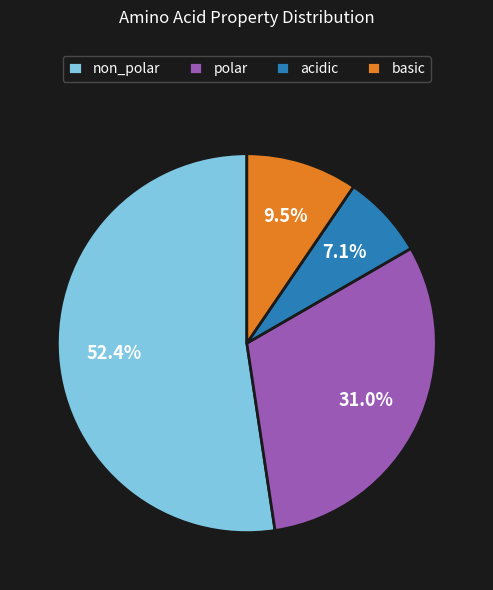

What is the smallest slice in the pie chart?

acidic